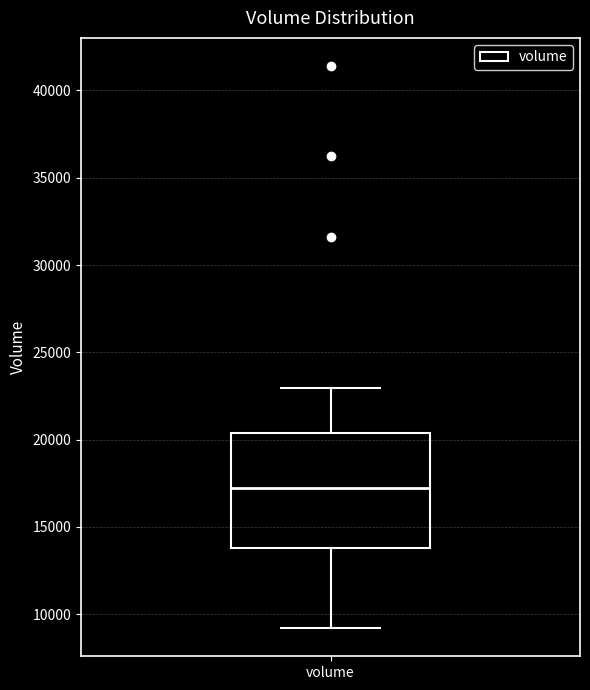

Transcribe this box plot: give where the median line is, the range the box spans, and where the two whiskers end, as read against the y-axis. The values are not printed on the chart, so give them approximately, as read against the axis.

median 17000, box 14000 to 20500, whiskers 9000 to 23000